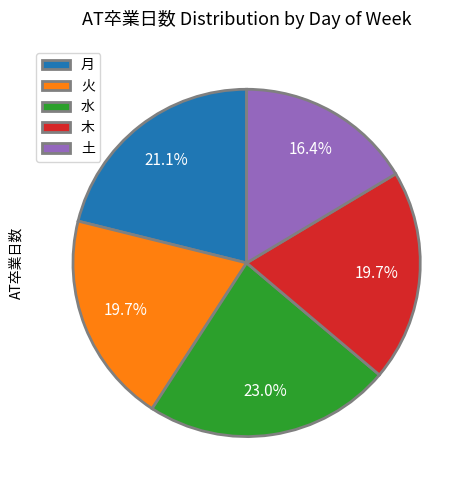

What is the largest slice in the pie chart?

水